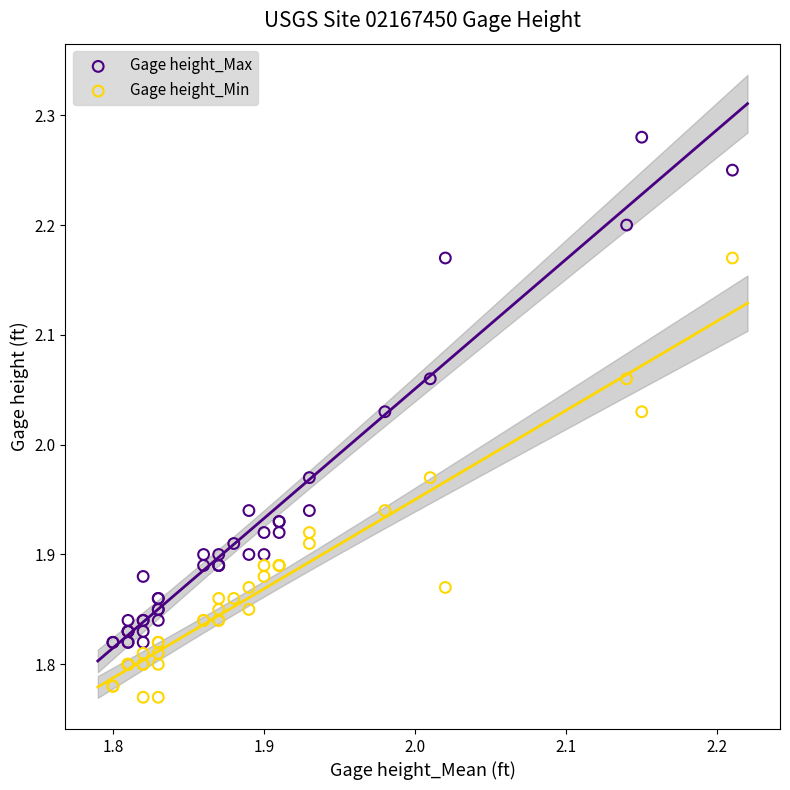

What are all the series names shown in the legend?

Gage height_Max, Gage height_Min